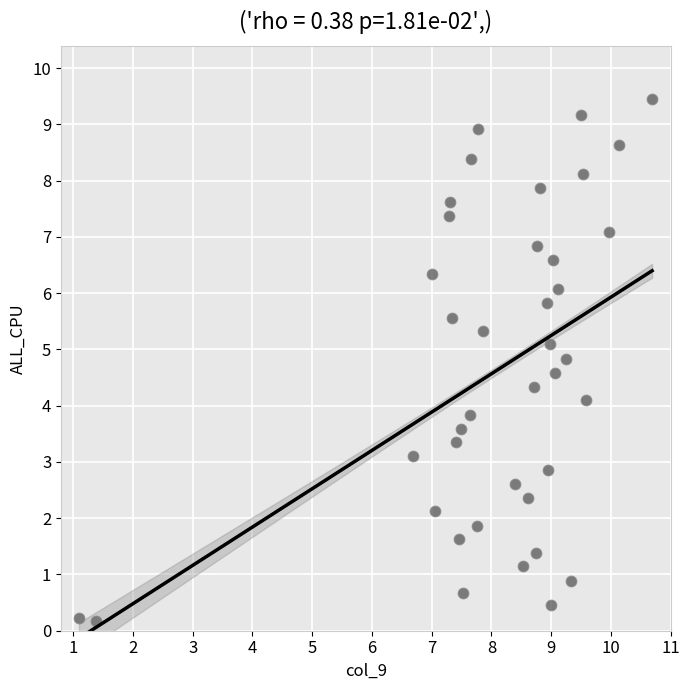

What is the range of X values (max minus min)?

9.6